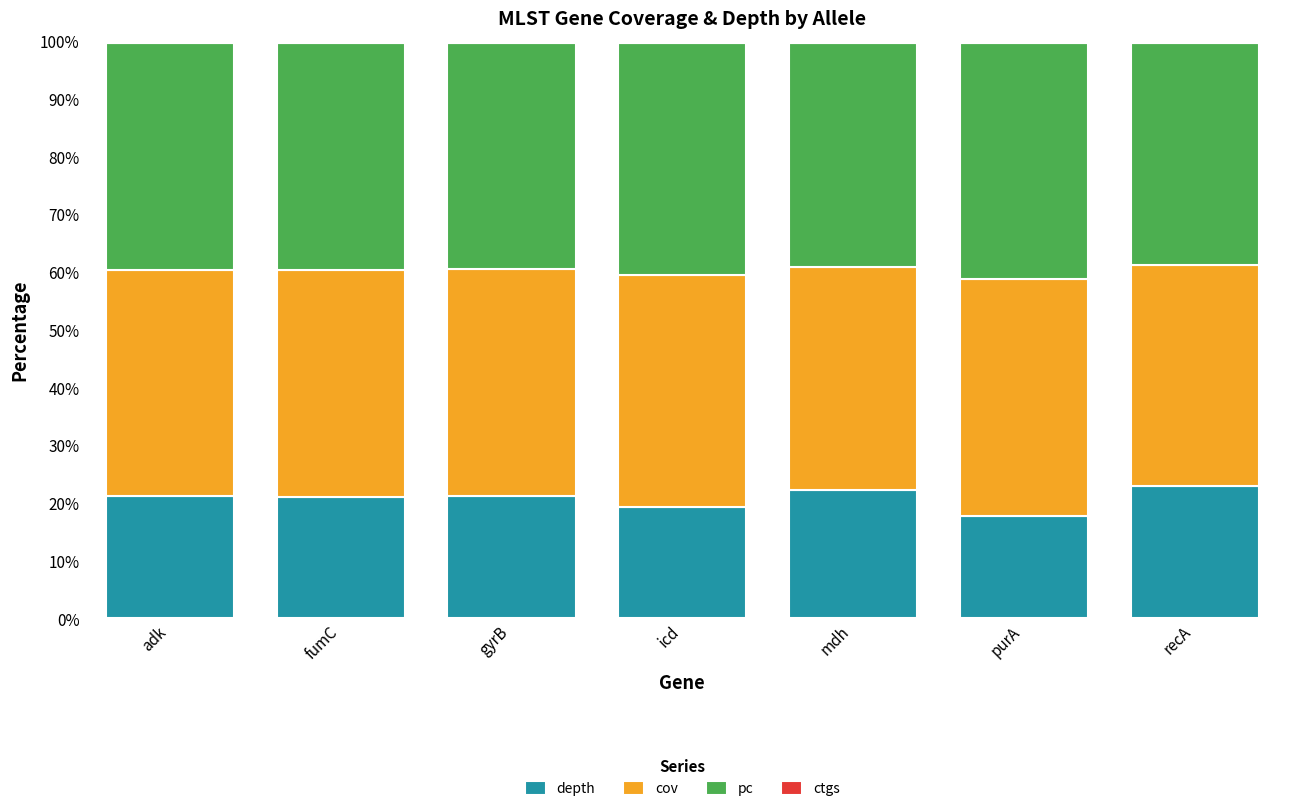

The value of depth at icd is 28.3. True or false?

False